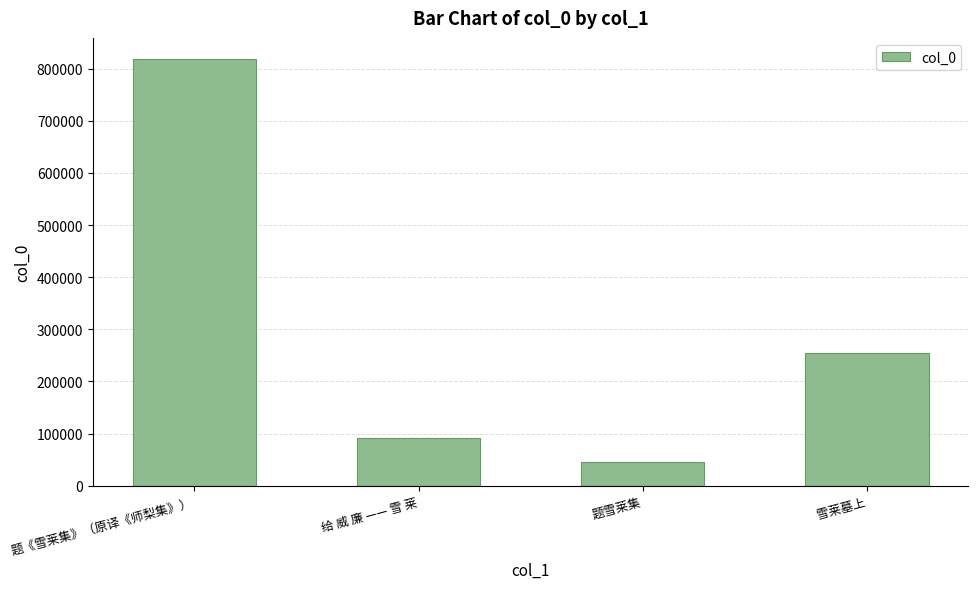

Reading left to right, extract all data points from this chart.

818323	91334	44872	255426